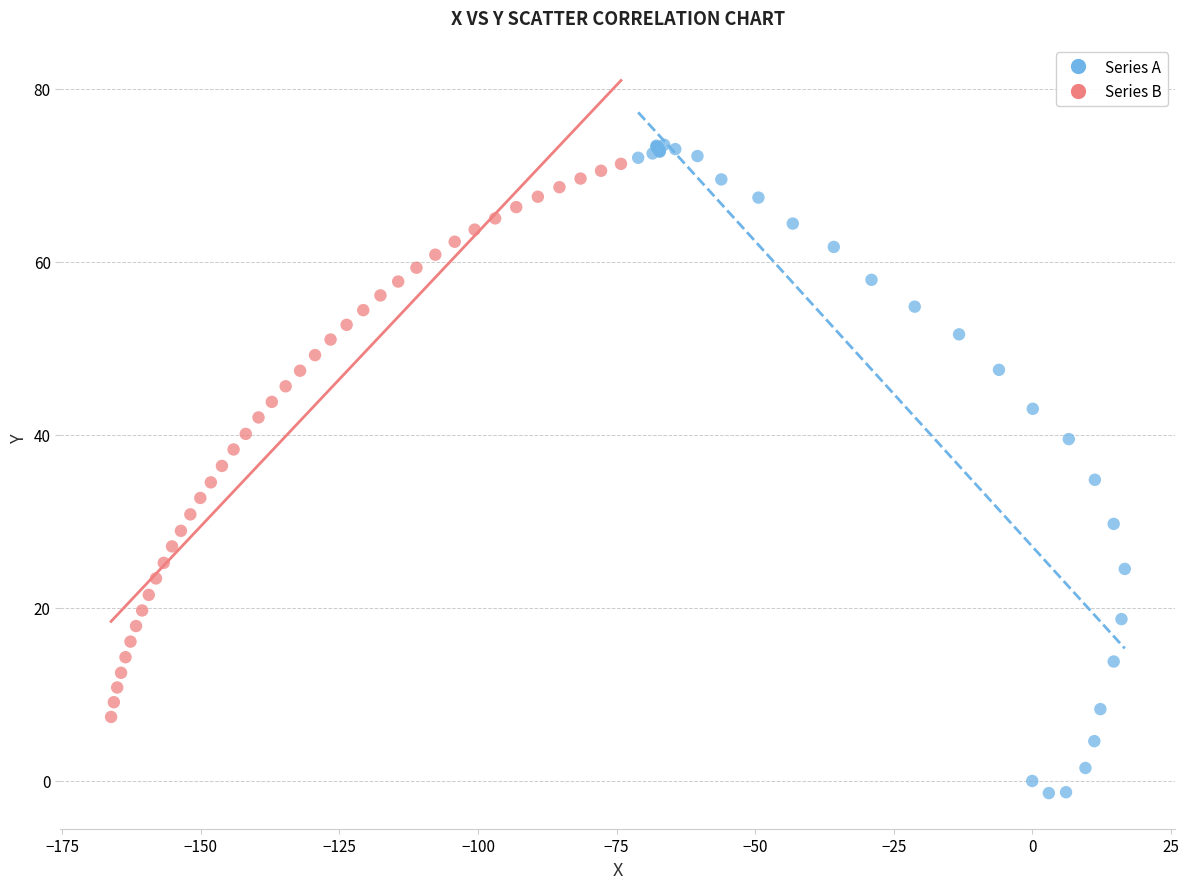

Which series has the largest Y range (max minus min)?

Series A